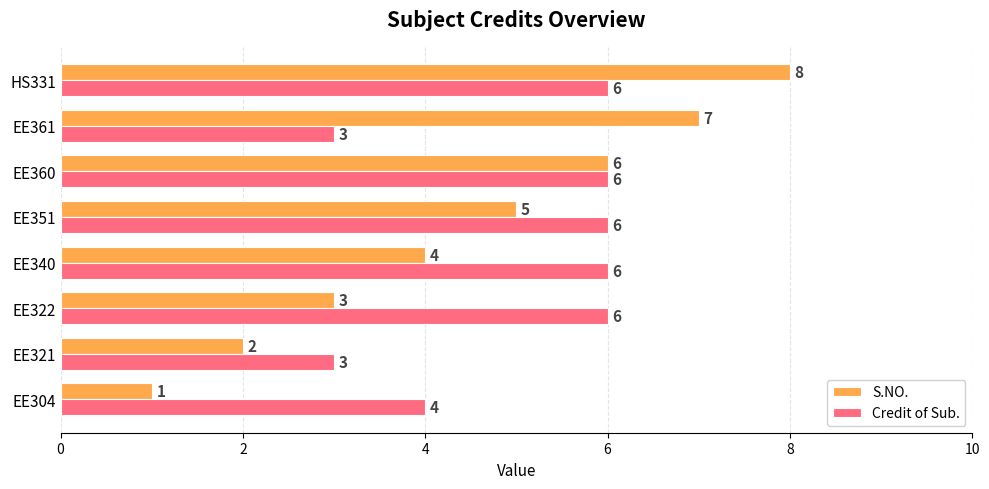

How many S.NO. values are between 3 and 7?

5